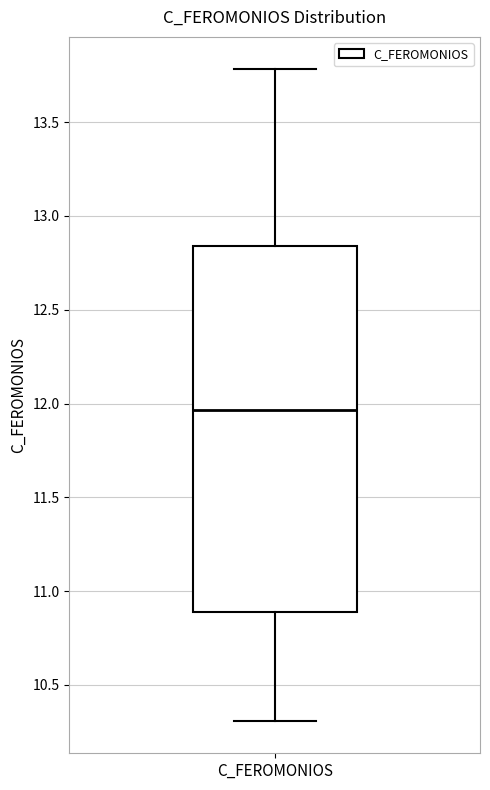

Transcribe this box plot: give where the median line is, the range the box spans, and where the two whiskers end, as read against the y-axis. The values are not printed on the chart, so give them approximately, as read against the axis.

median 11.95, box 10.90 to 12.85, whiskers 10.30 to 13.80